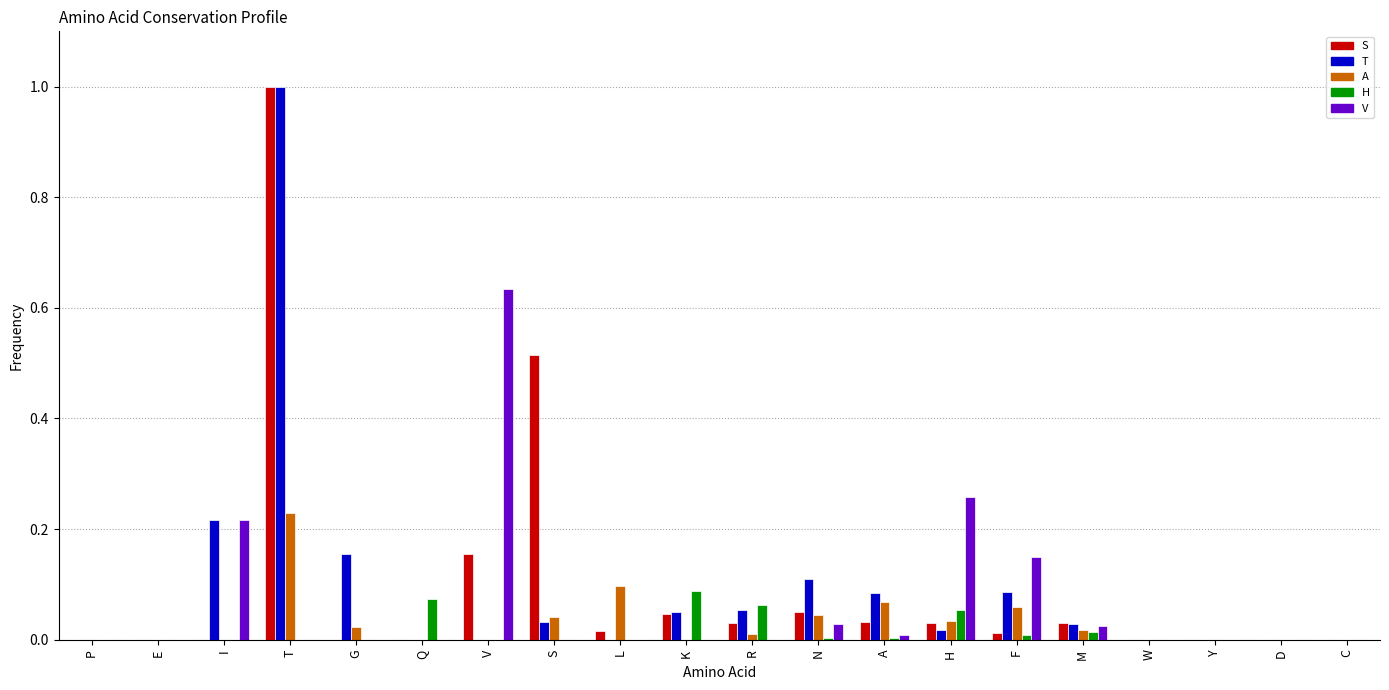

Between I and G, which series saw the biggest shift?

V